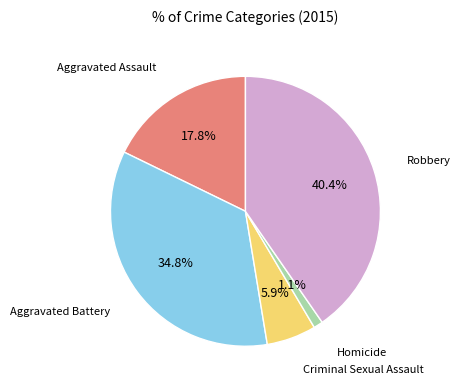

What percentage is the Criminal Sexual Assault slice, to the nearest percent?

6%